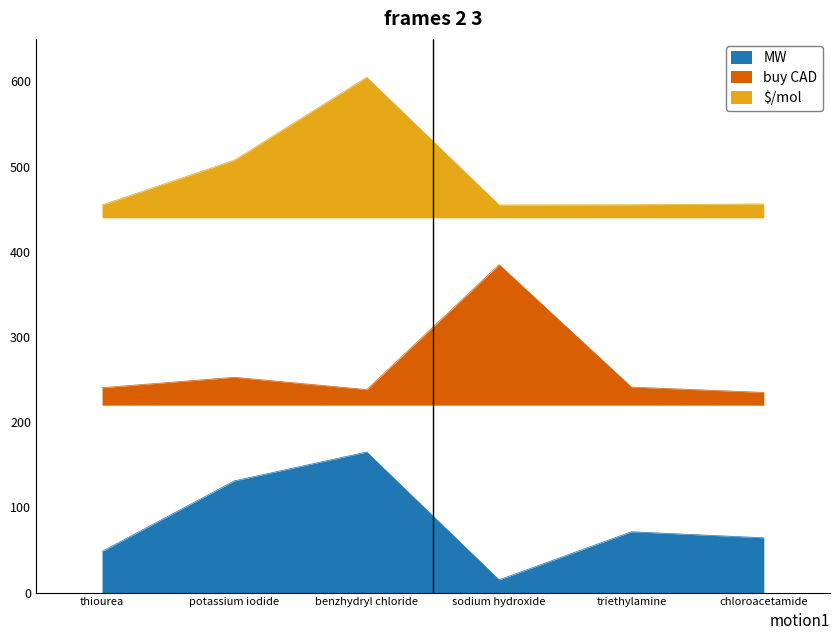

What are all the series names shown in the legend?

MW, buy CAD, $/mol